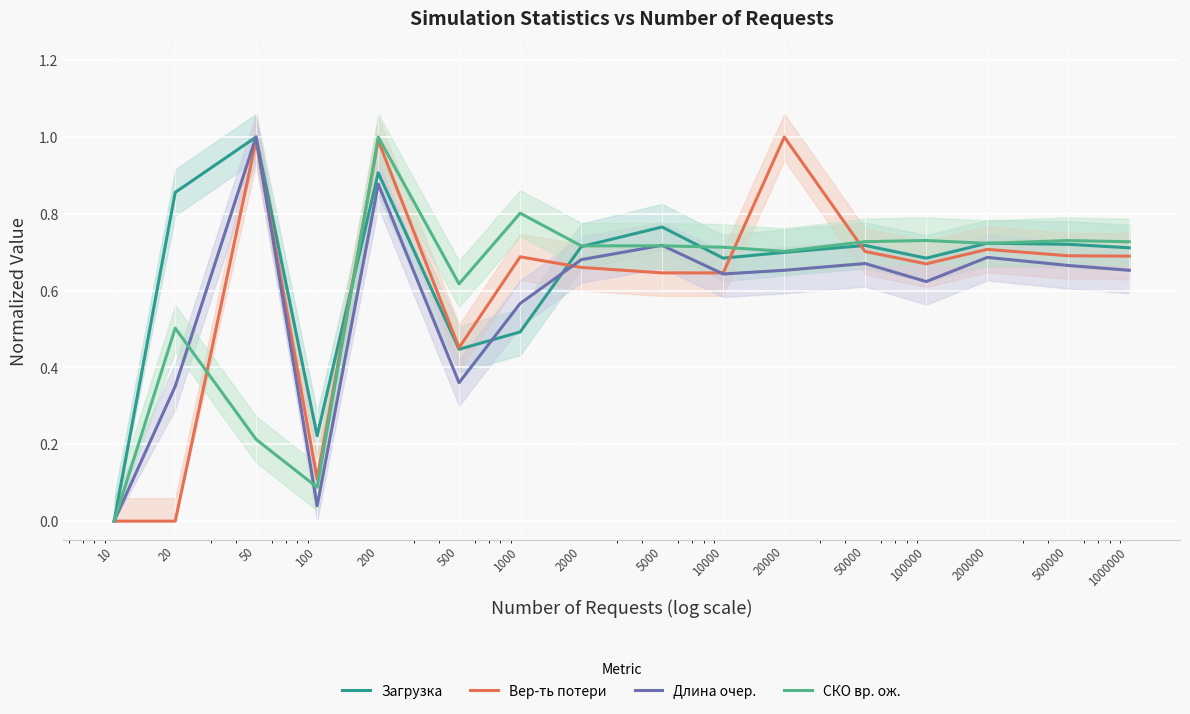

True or false: Загрузка has more than 1 points higher than both neighbors.

True